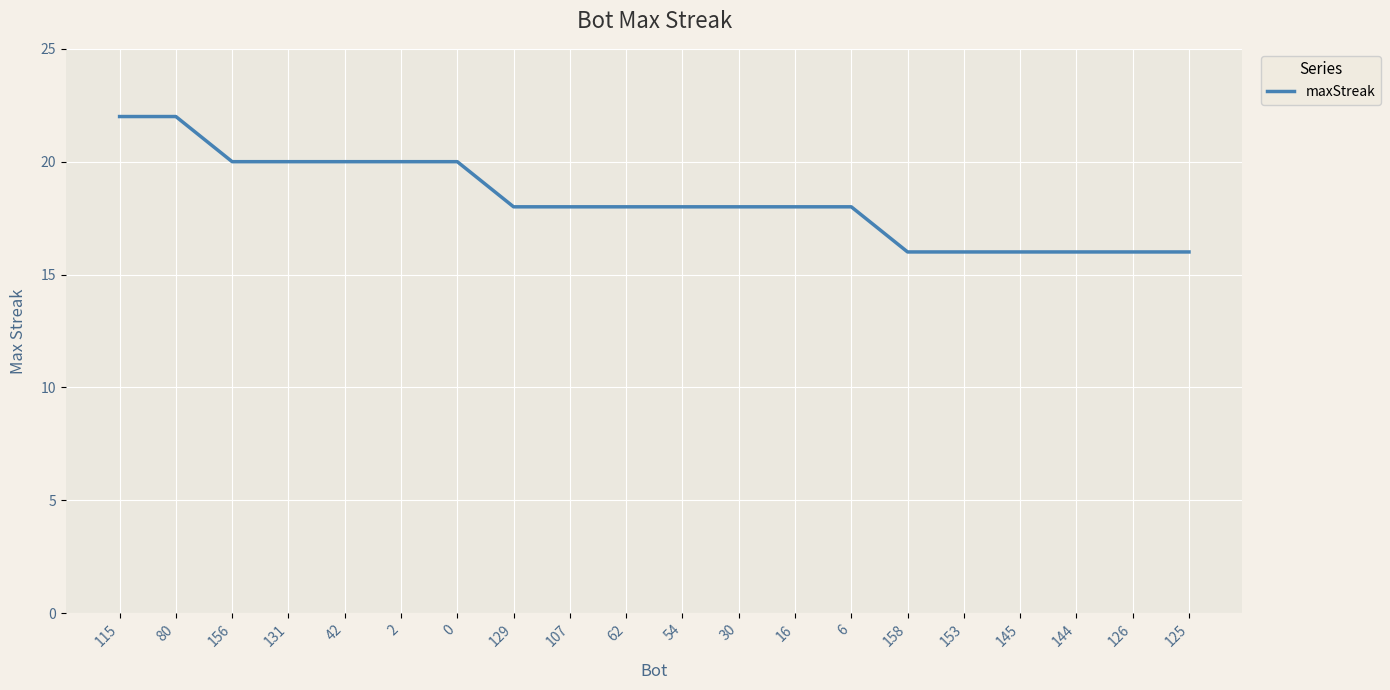

What is the change in value from 115 to 6?

-4